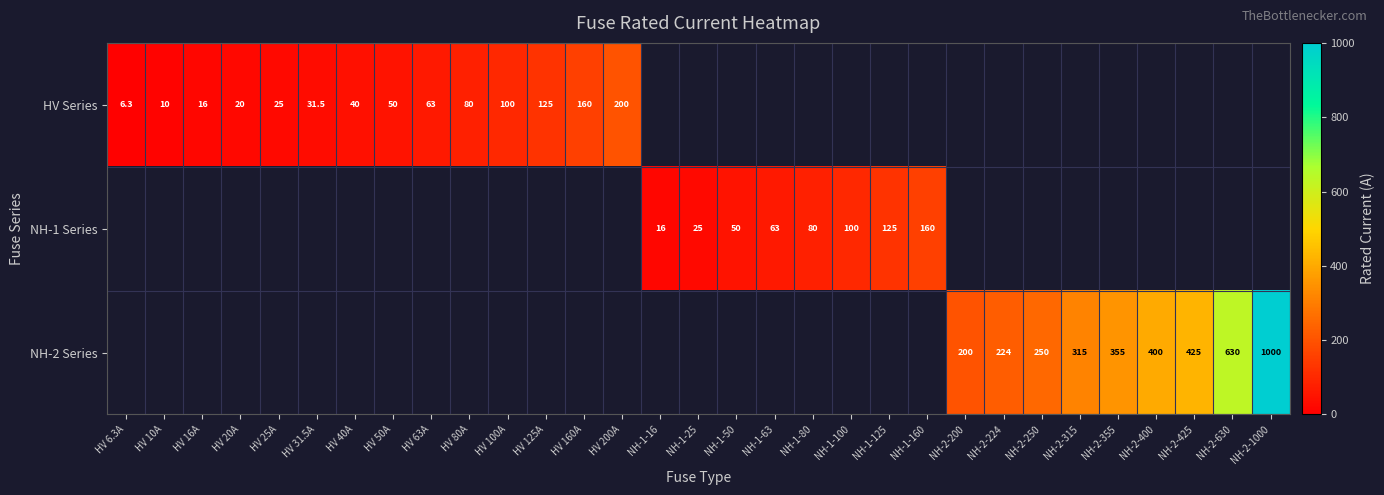

What is the minimum value shown in the chart?

6.3